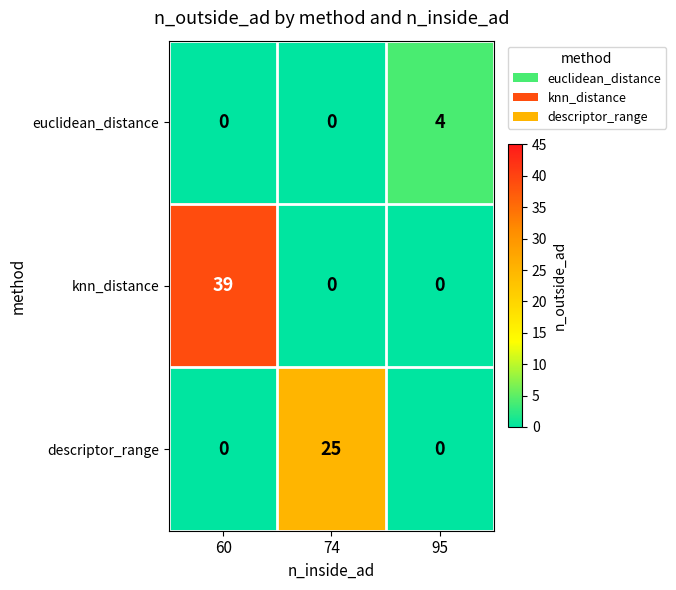

At how many categories does at least one series exceed 23?

2